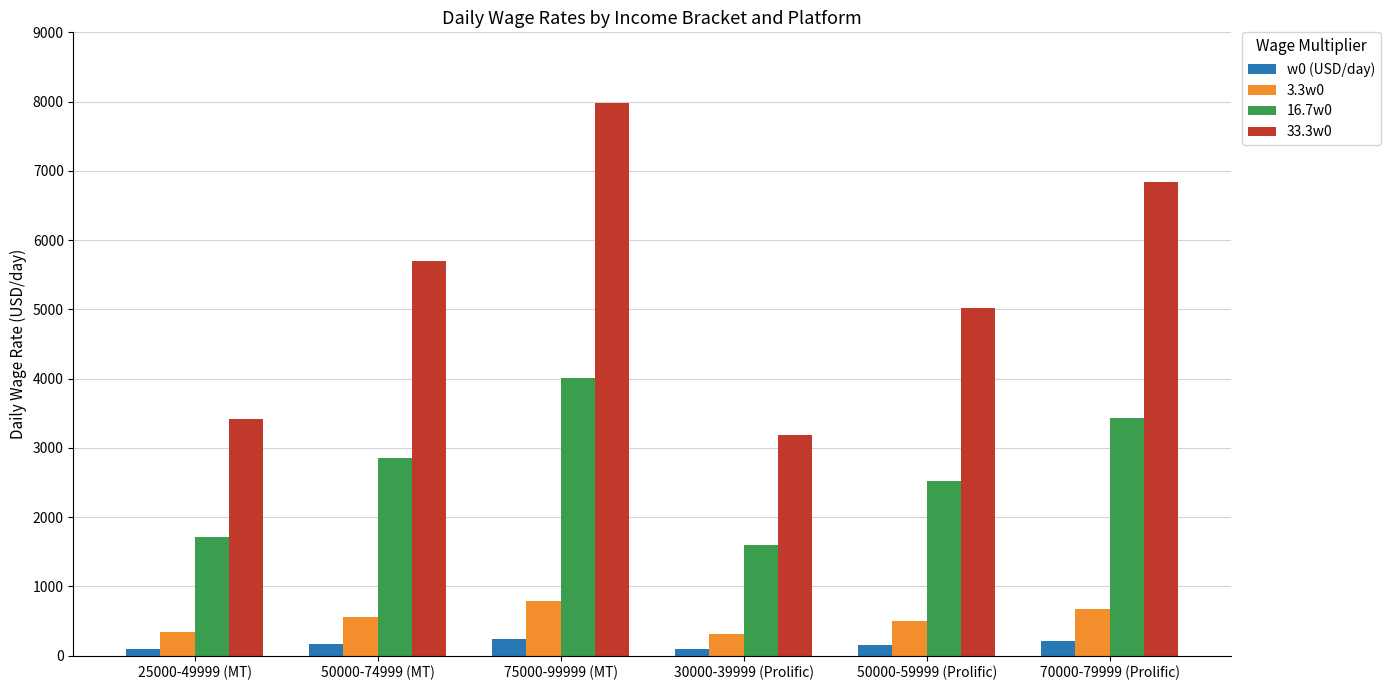

How many bars are there in total?

24